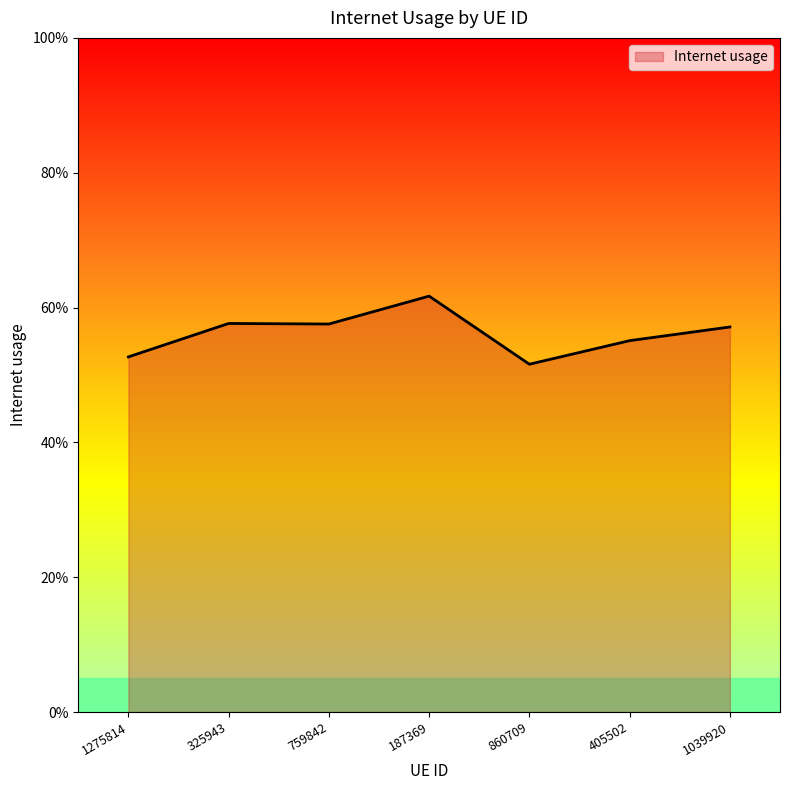

How many points are higher than both their immediate neighbors (excluding endpoints)?

2